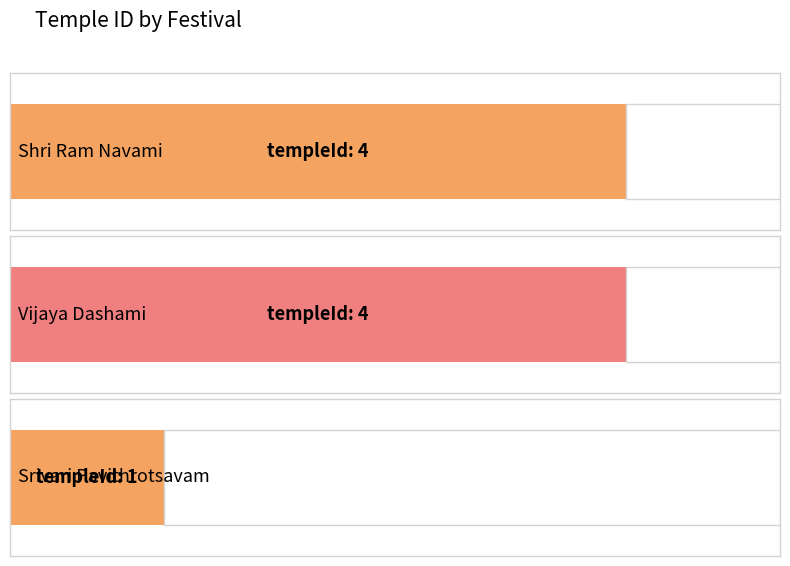

Rank the categories by value from highest to lowest.

Shri Ram Navami, Vijaya Dashami, Srivari Pavithrotsavam